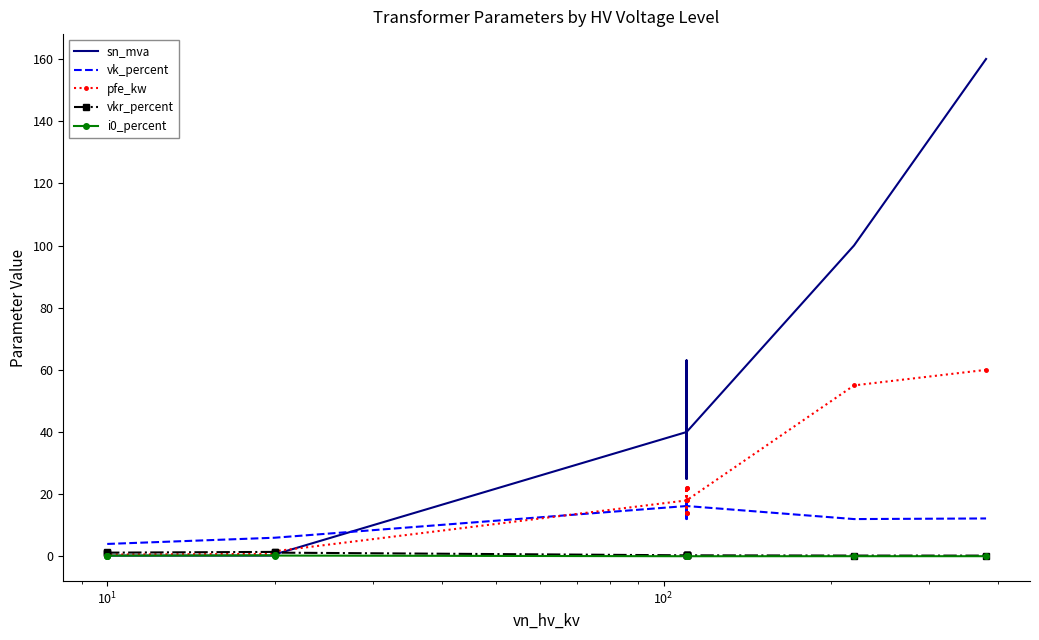

Is it true that vkr_percent equals 1.7 at $\mathdefault{10^{1}}$?

False